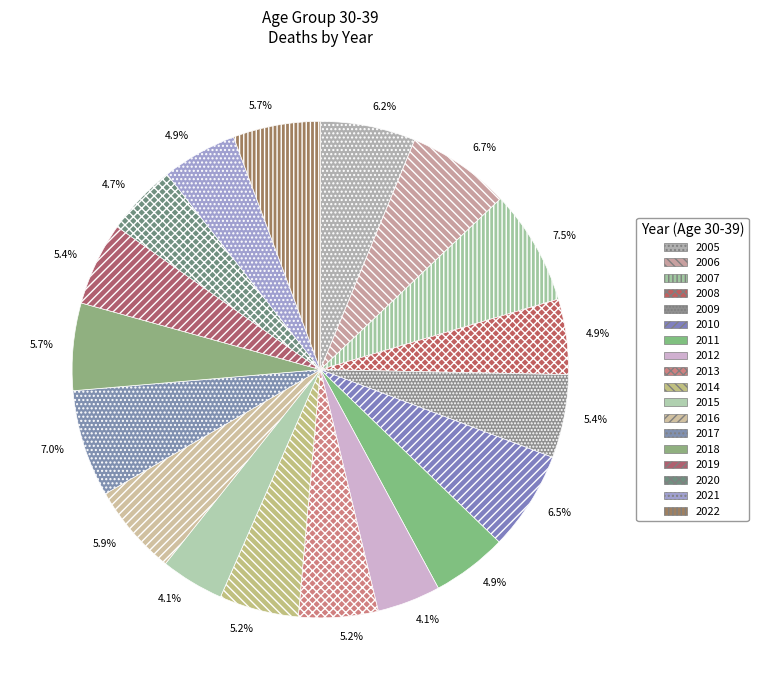

The 2020 slice represents 1% of the pie. True or false?

False